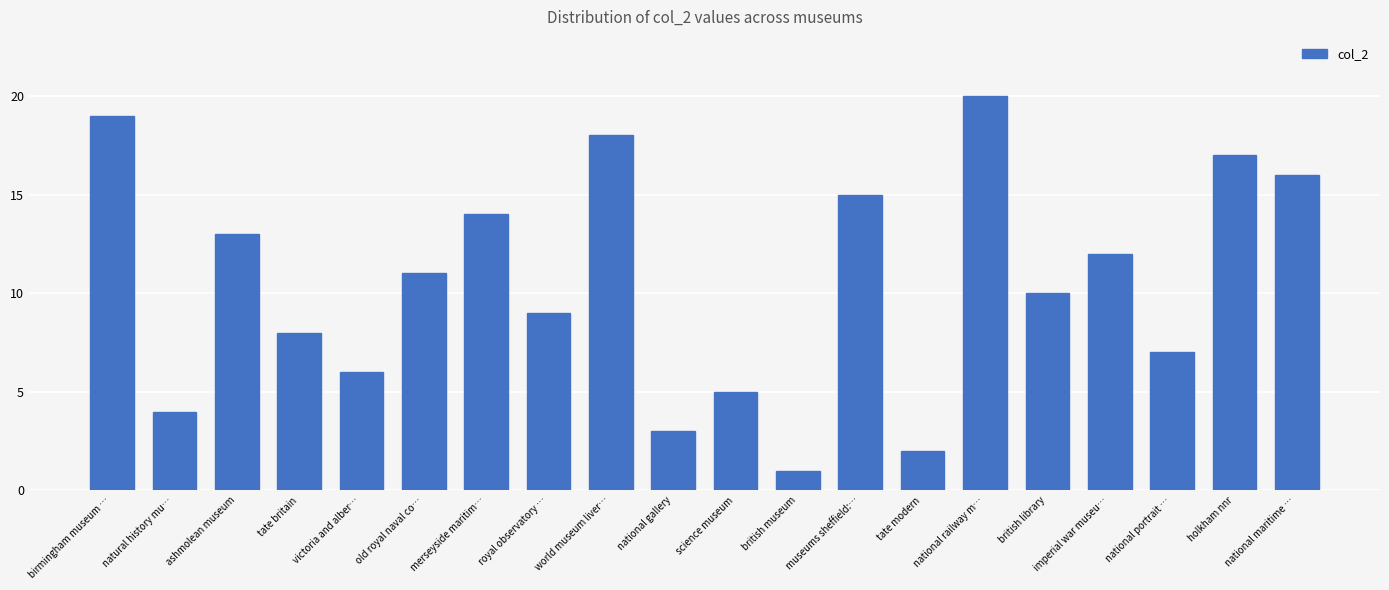

The value at old royal naval co… is 11. True or false?

True